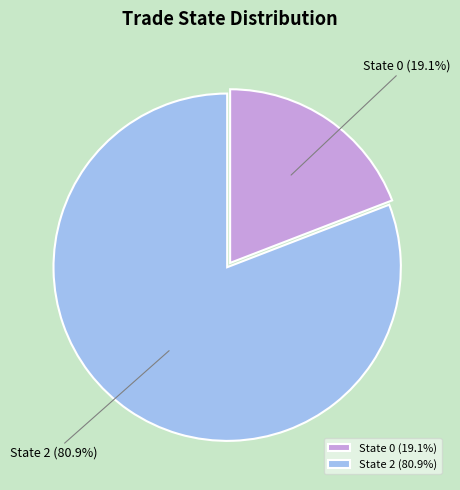

Is the sum of State 2 and State 0 greater than half?

Yes